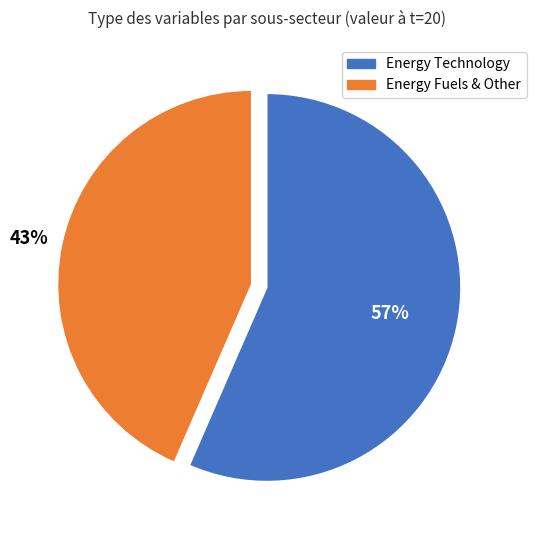

To the nearest percent, what is the average slice percentage?

50%